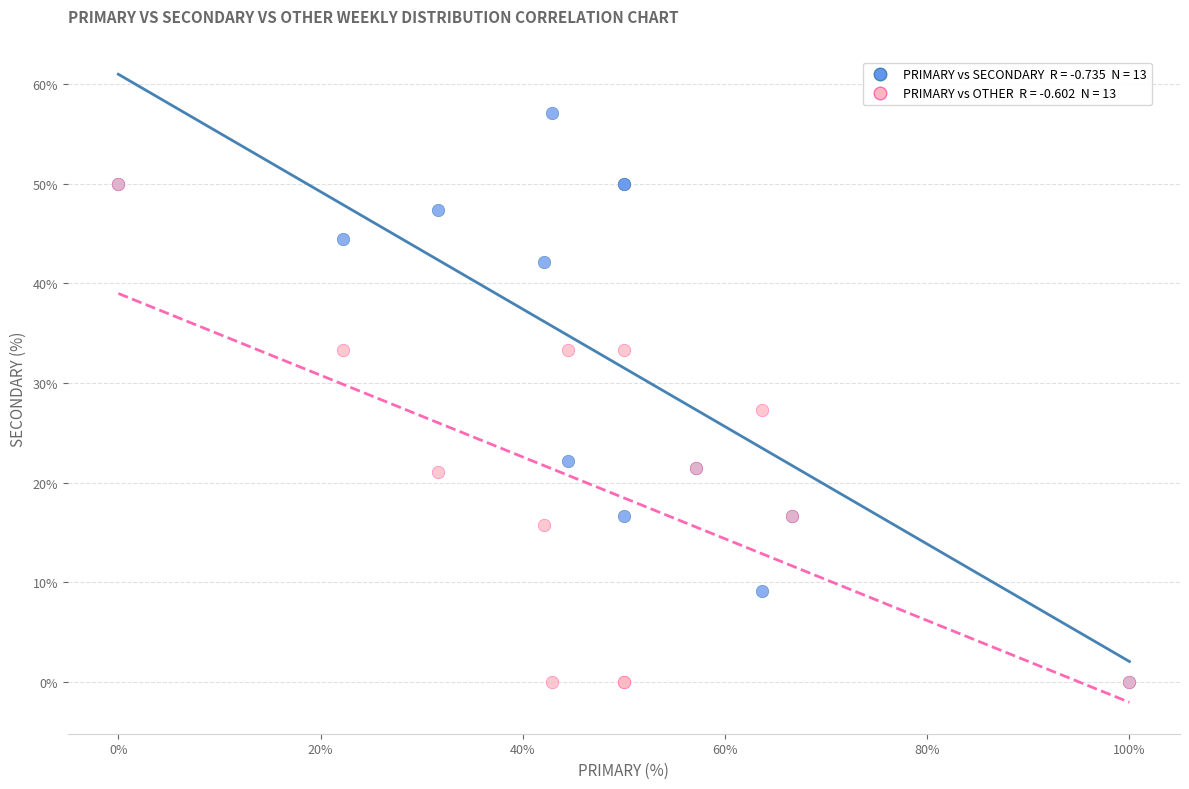

Across all series, what Y value is closest to 28?

27.3